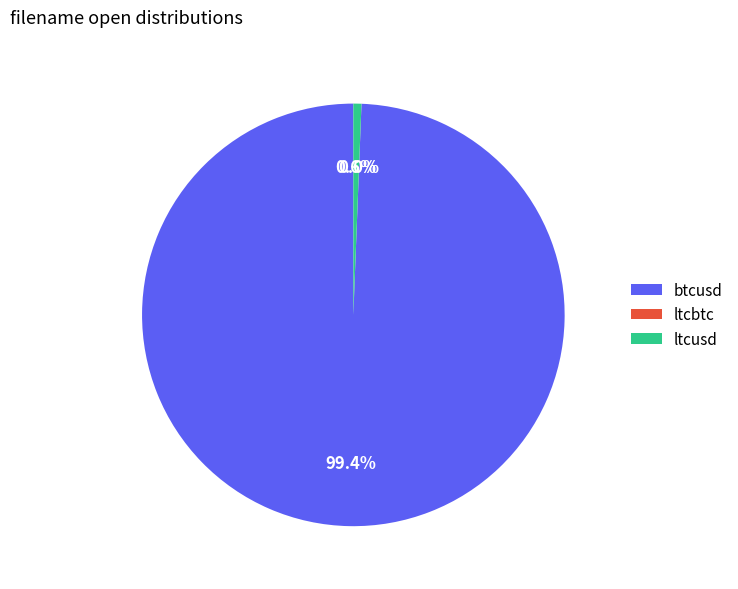

Which has a higher value, btcusd or ltcusd?

btcusd